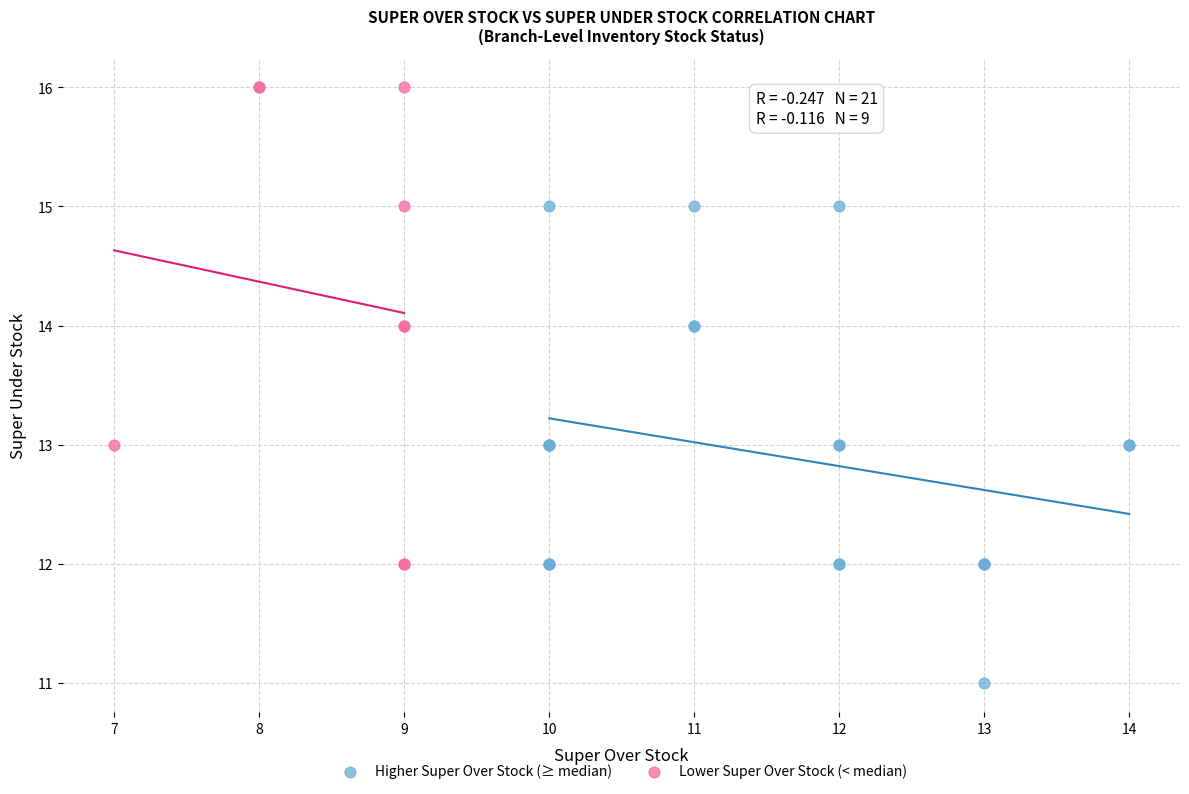

Which series contains the lowest Y value?

Higher Super Over Stock (≥ median)